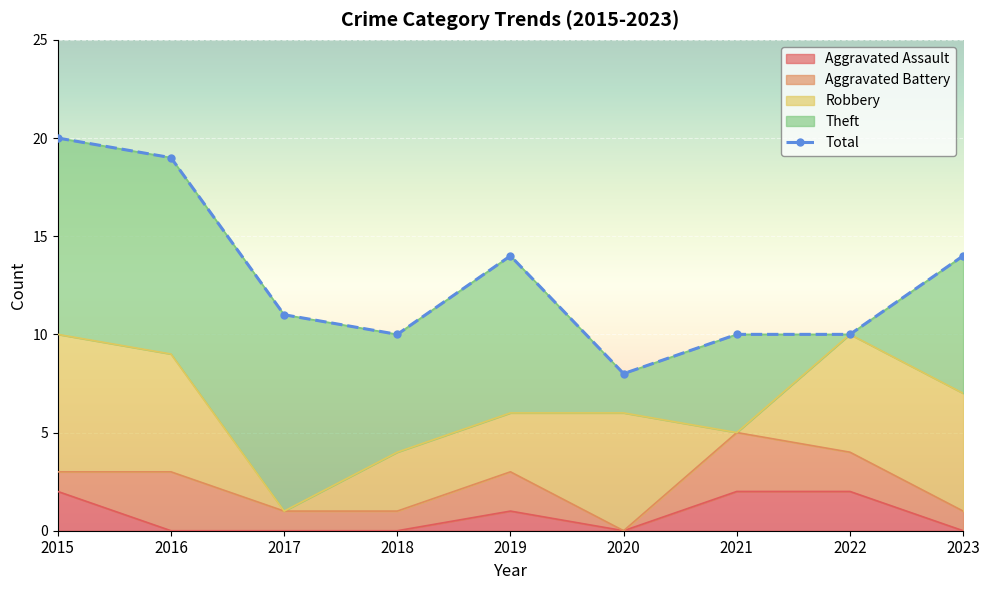

Which has a higher value, 2020 or 2022?

2022